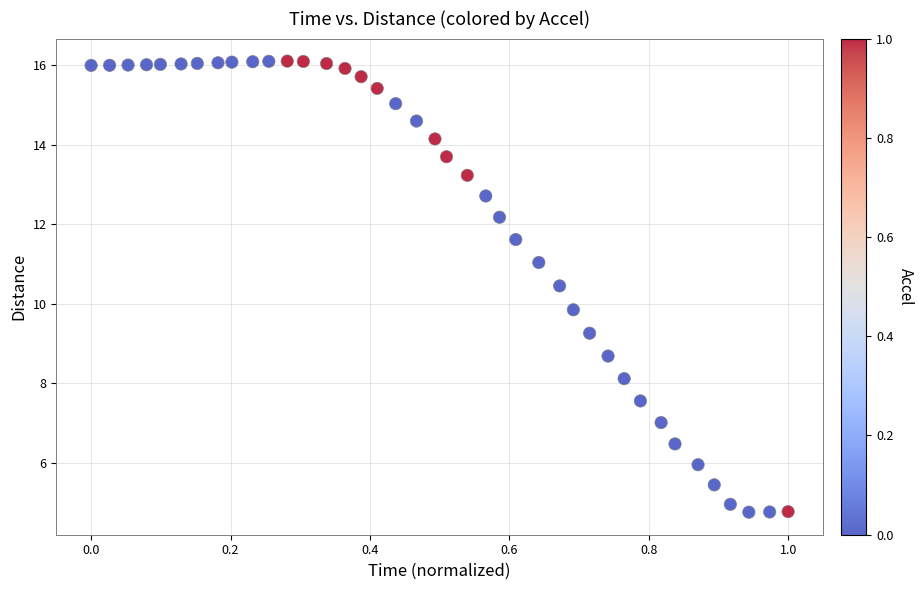

What Y value in the scatter plot is closest to 10?

9.8